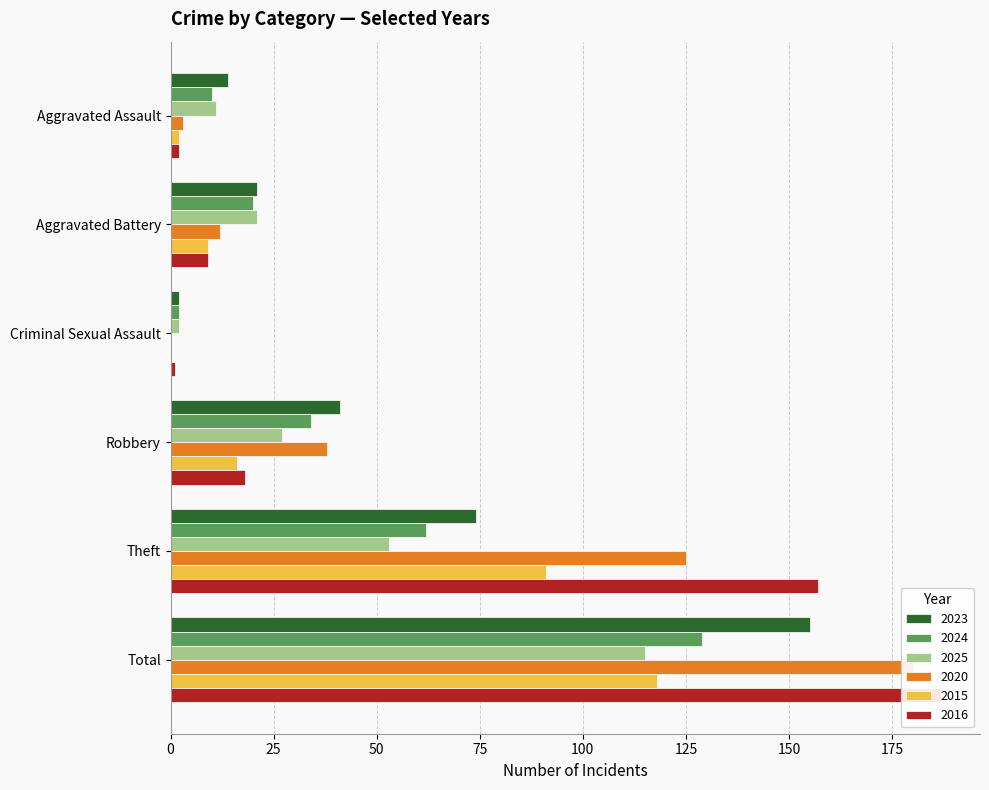

Which series has the largest range (max minus min)?

2016